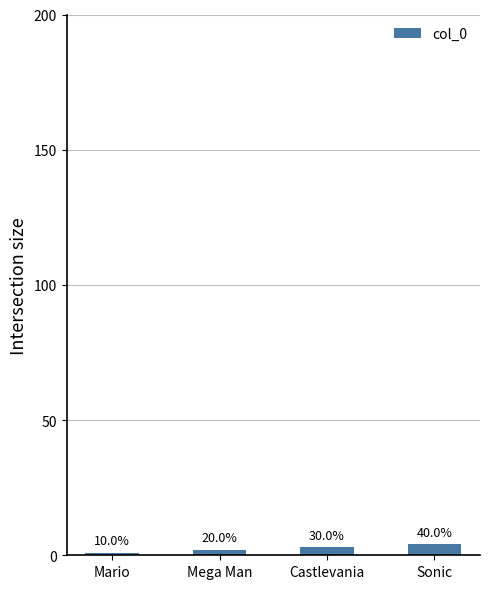

What is the greatest value displayed?

4